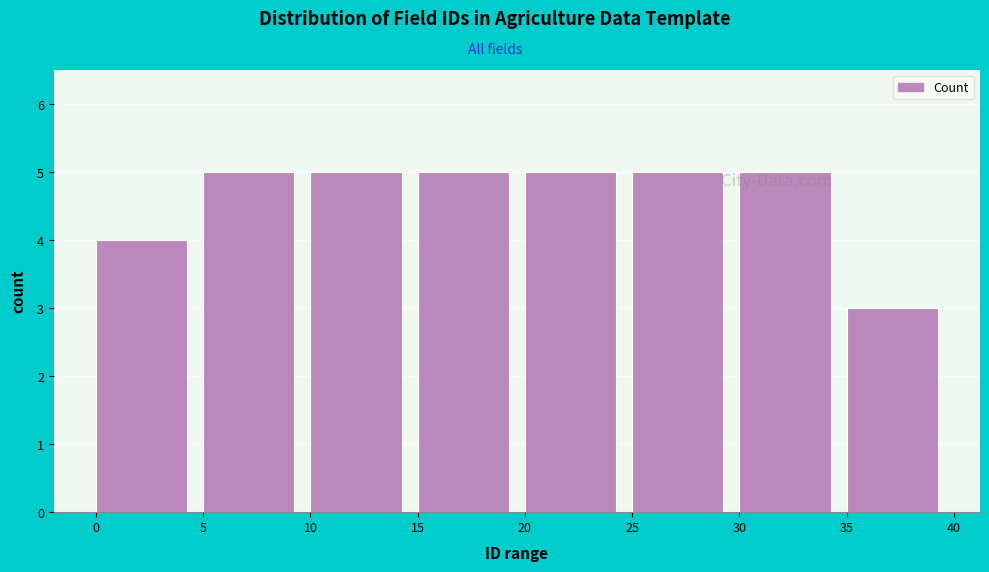

Reading left to right, list every bar in this chart as the range it spans on the x-axis followed by its height. The values are not printed on the chart, so give them approximately, as read against the axis.

0 to 5: 4
5 to 10: 5
10 to 15: 5
15 to 20: 5
20 to 25: 5
25 to 30: 5
30 to 35: 5
35 to 40: 3